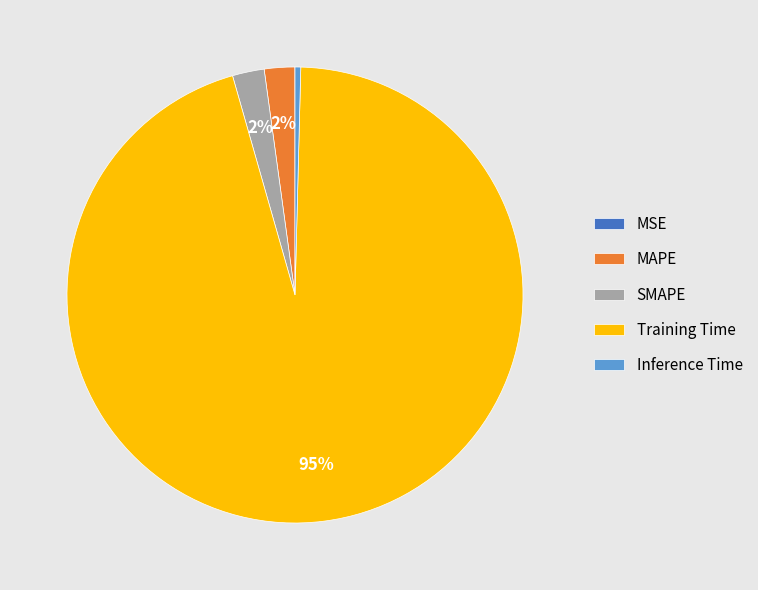

To the nearest percent, what percentage of the pie is MAPE?

2%